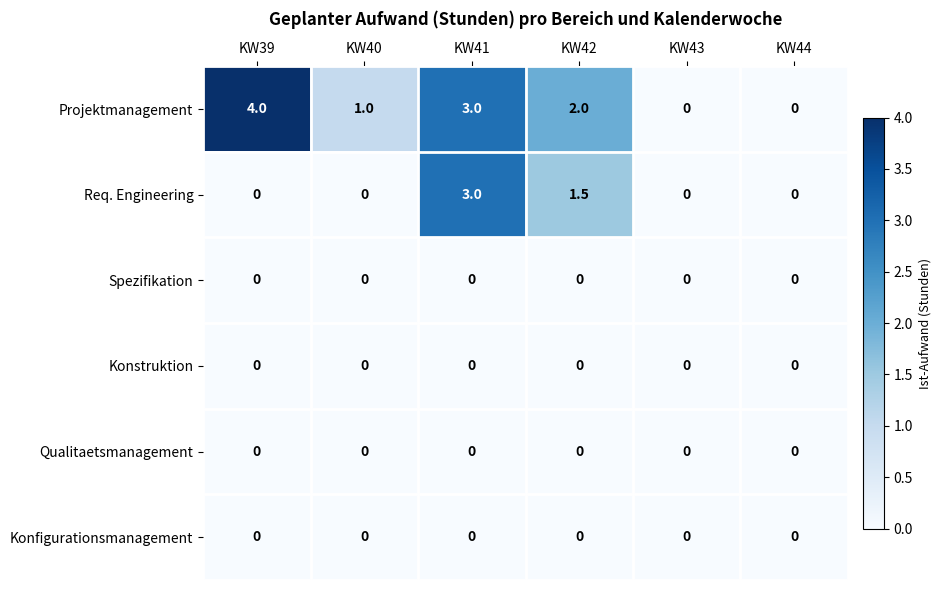

What is the difference between the maximum and minimum values in the Req. Engineering series?

3.0